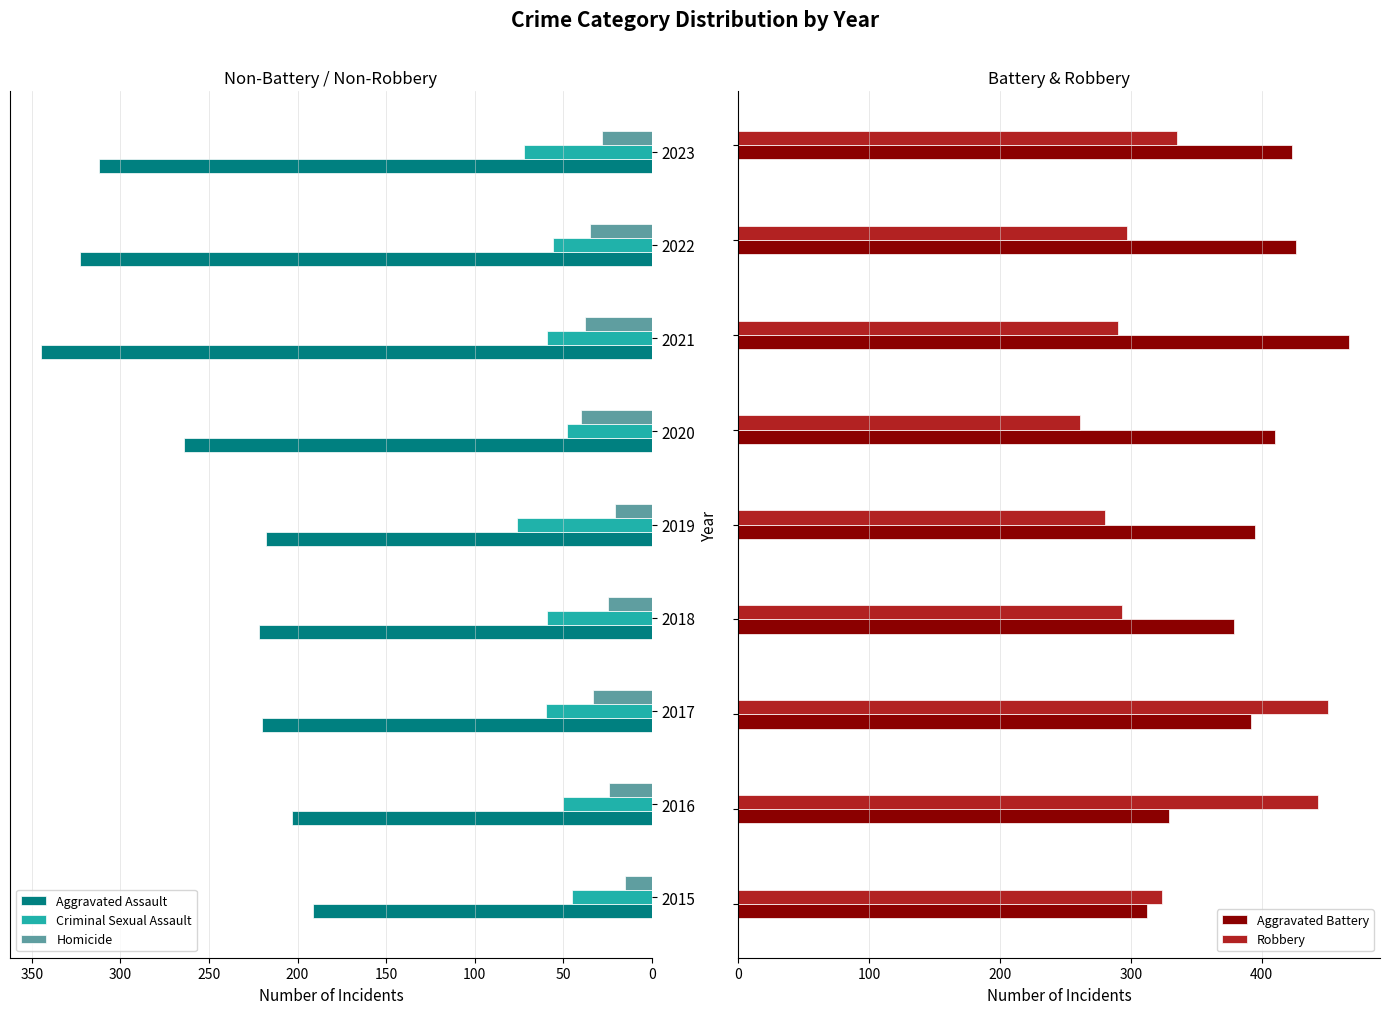

How many bars are there in each group?

5